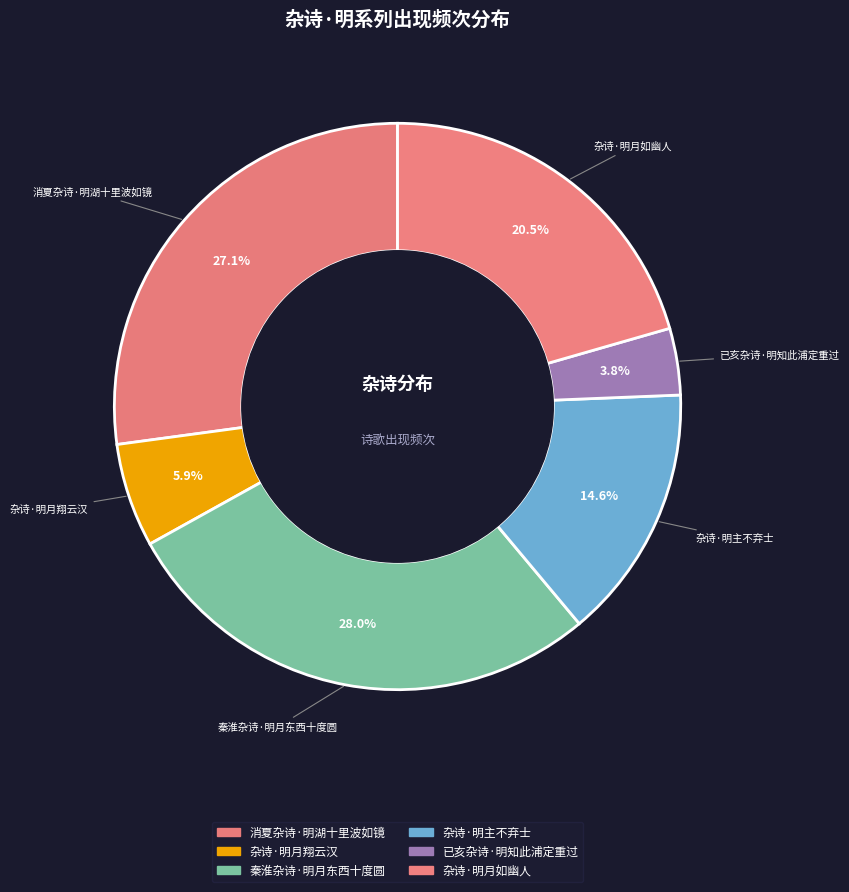

What is the smallest slice in the pie chart?

已亥杂诗·明知此浦定重过